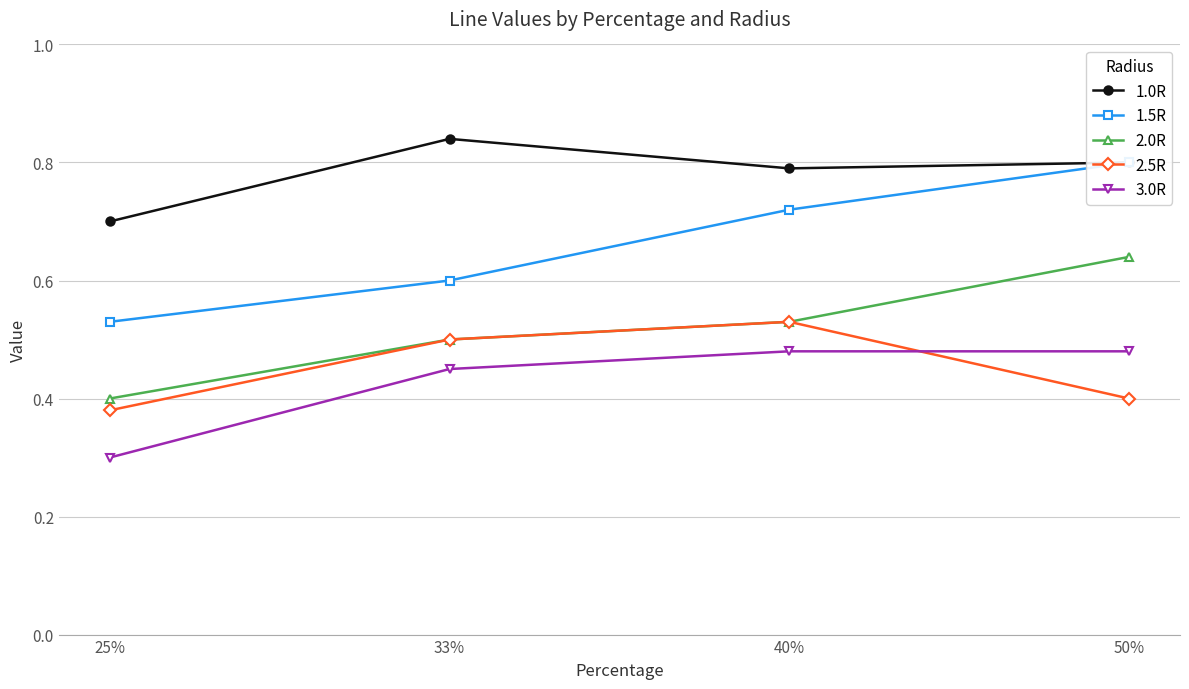

True or false: 2.0R and 1.0R intersect in this chart.

False